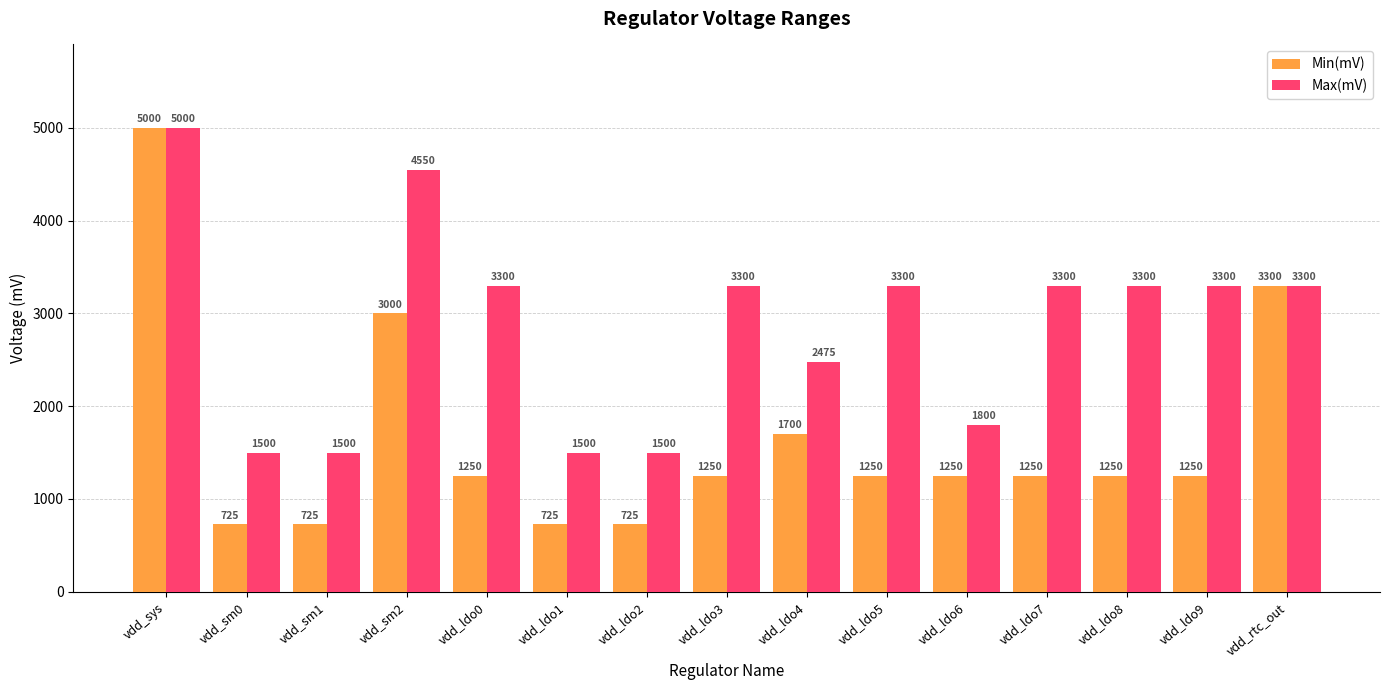

List the series in order of their overall mean, highest first.

Max(mV), Min(mV)